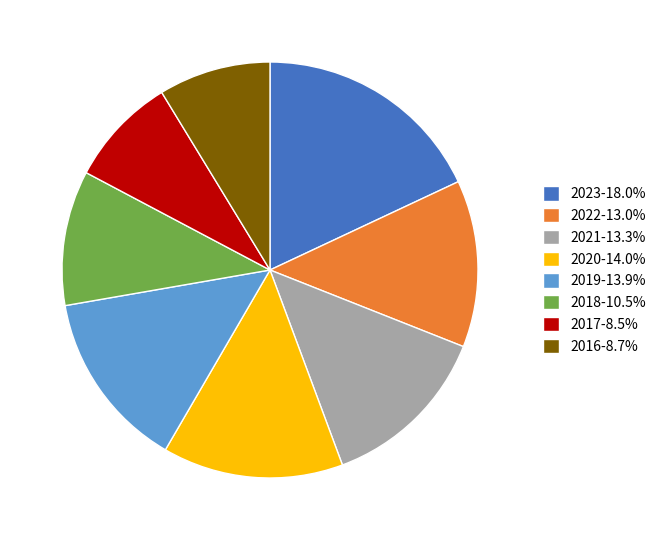

What is the ratio of the value at 2017-8.5% to the value at 2023-18.0%?

0.5